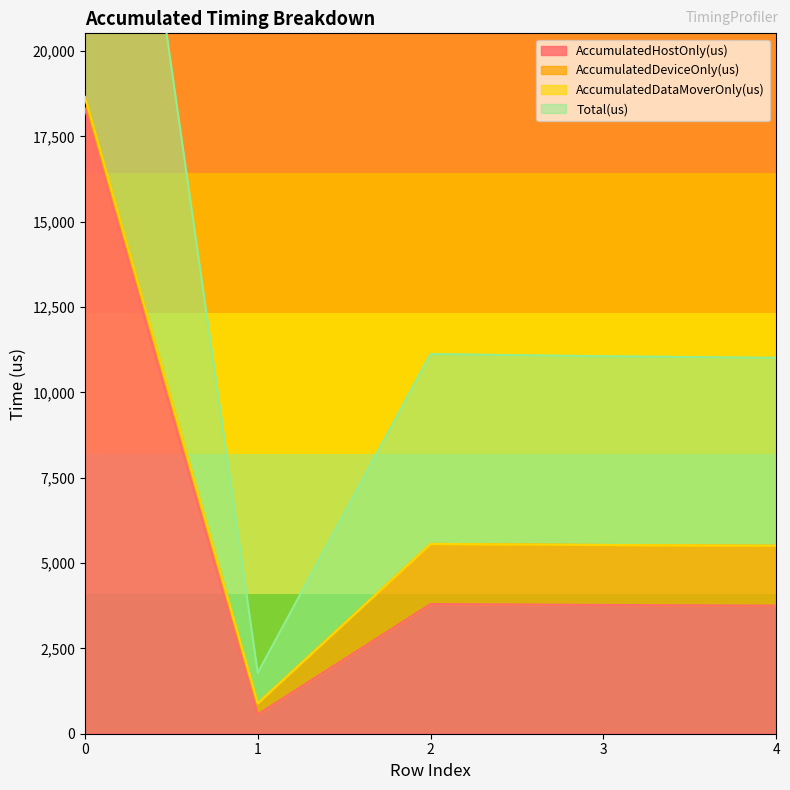

How many interior local valleys does the AccumulatedHostOnly(us) series have?

1